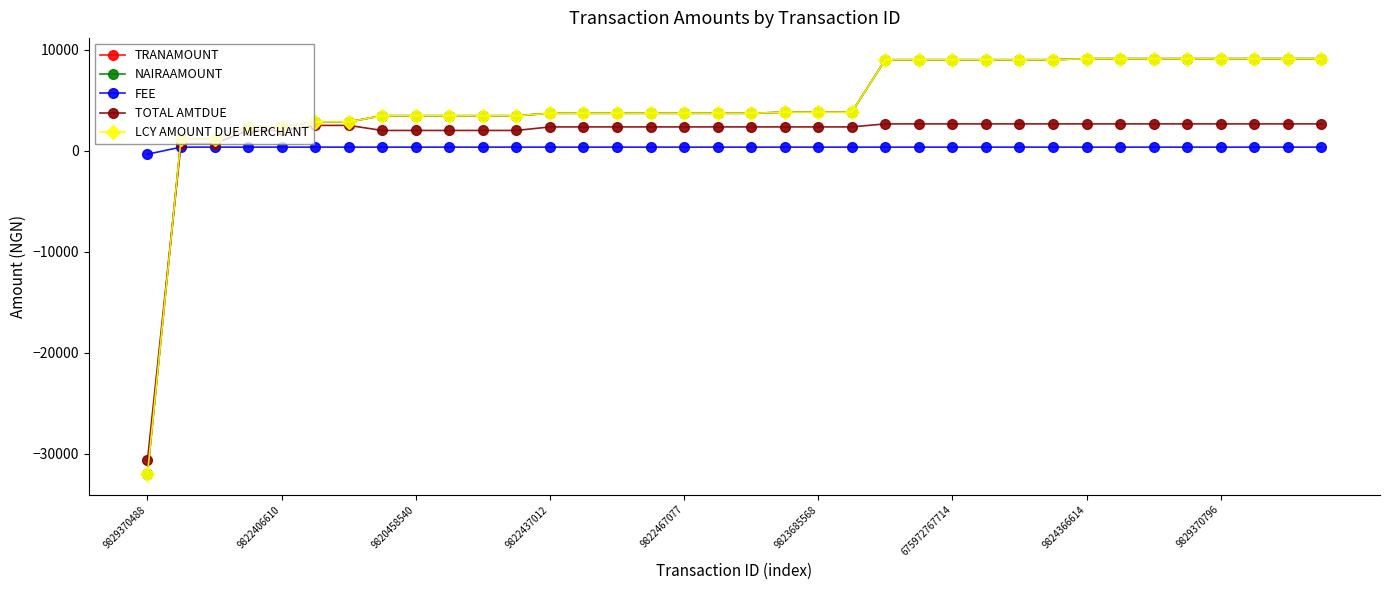

How many data points in TOTAL AMTDUE are above 2350?

16